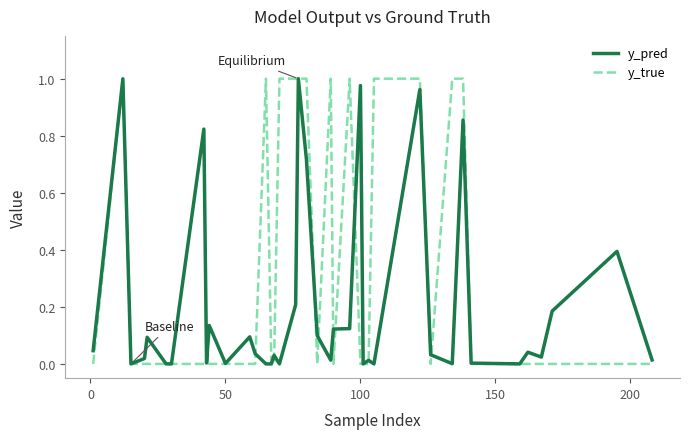

Which series has the largest range (max minus min)?

y_true